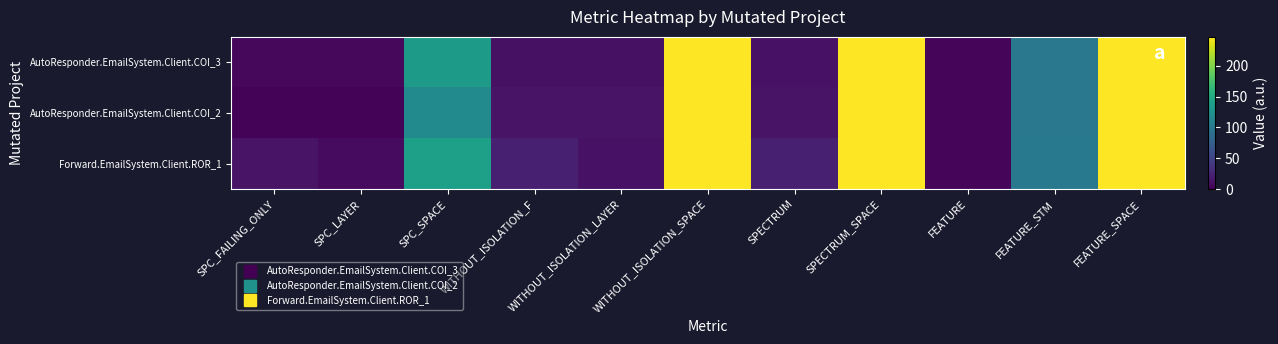

At how many categories does at least one series exceed 99?

5